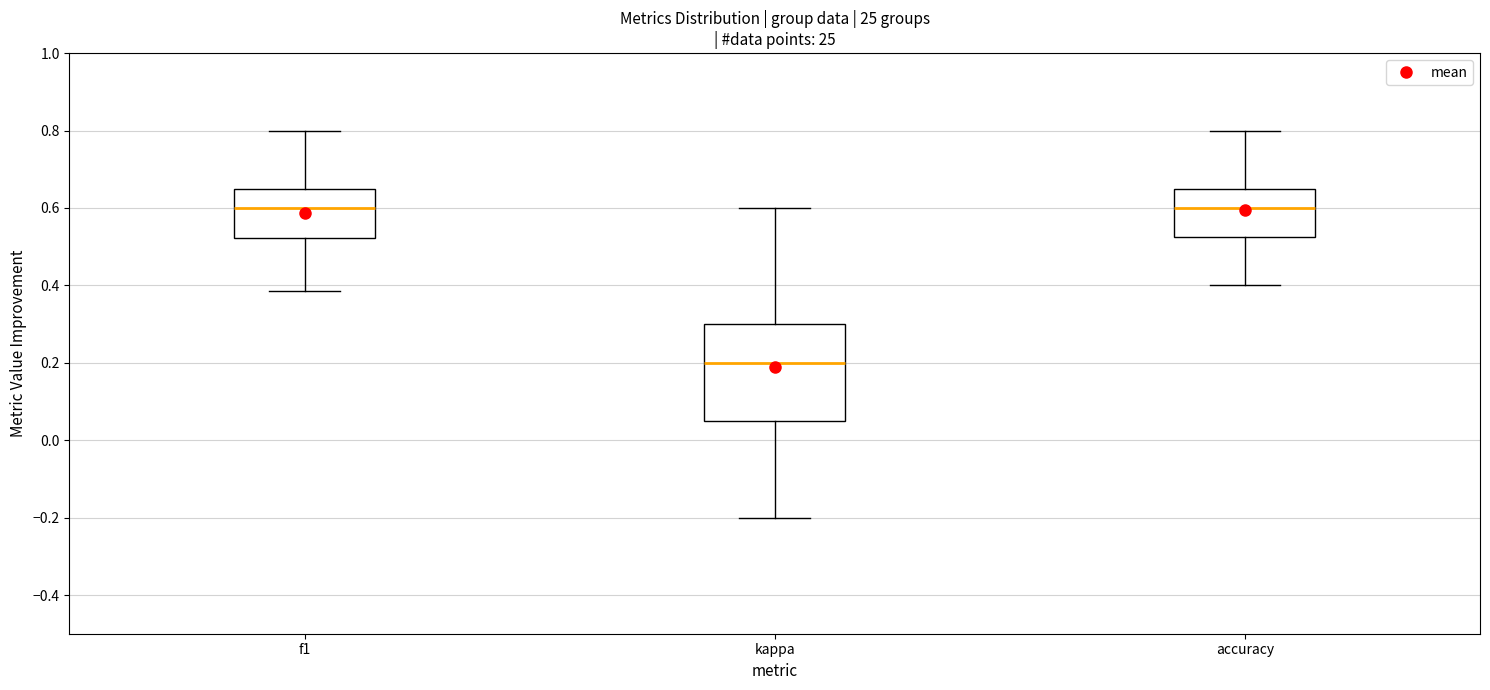

Reading left to right, read every box against the y-axis: the position of its median line, the range the box covers, and the ends of its whiskers. The values are not printed on the chart, so give them approximately, as read against the axis.

f1: median 0.60, box 0.52 to 0.64, whiskers 0.38 to 0.80
kappa: median 0.20, box 0.06 to 0.30, whiskers -0.20 to 0.60
accuracy: median 0.60, box 0.52 to 0.66, whiskers 0.40 to 0.80